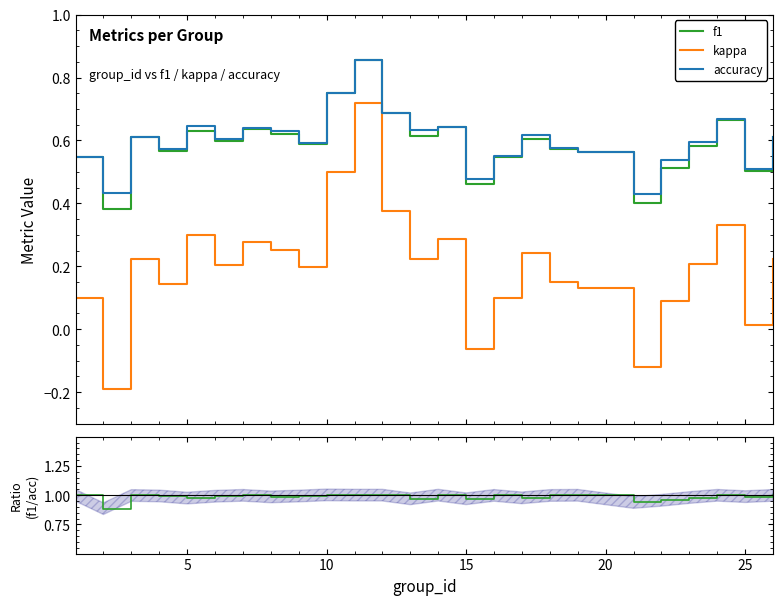

Does the chart have visible grid lines?

No